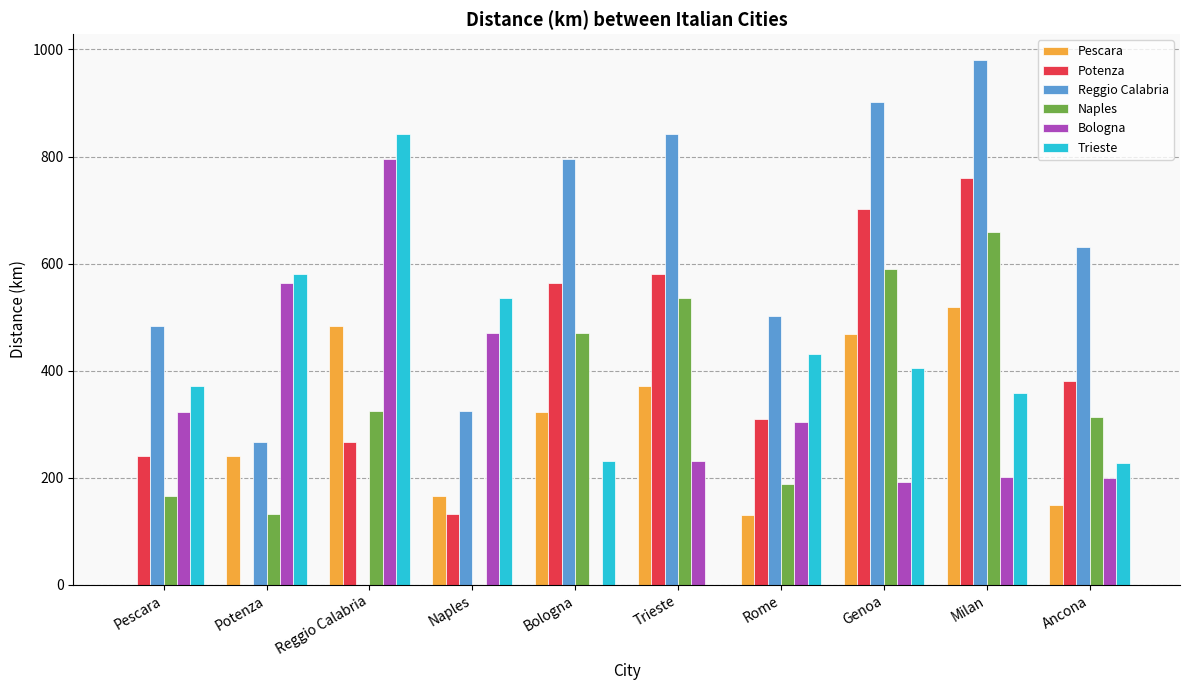

True or false: Trieste has a value of 642.9 at Rome.

False